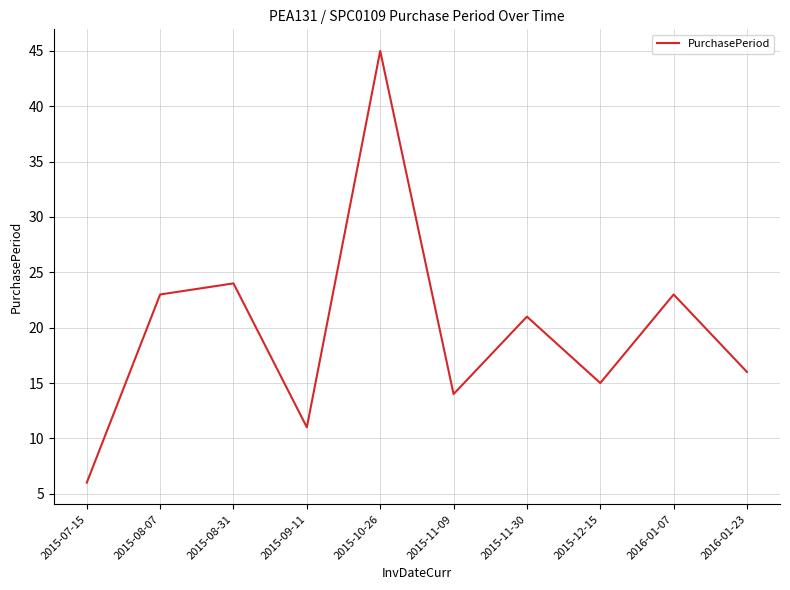

Where is the data nearest to the value 25?

2015-08-31